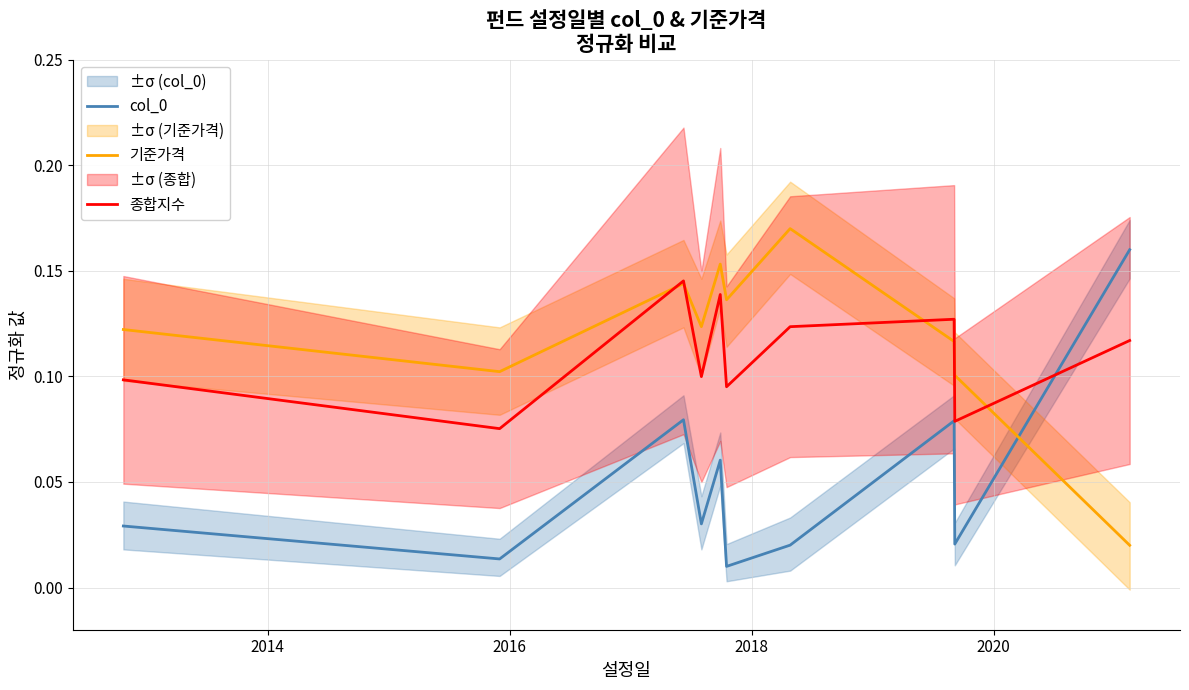

True or false: 기준가격 has more than 0 interior local peaks.

True